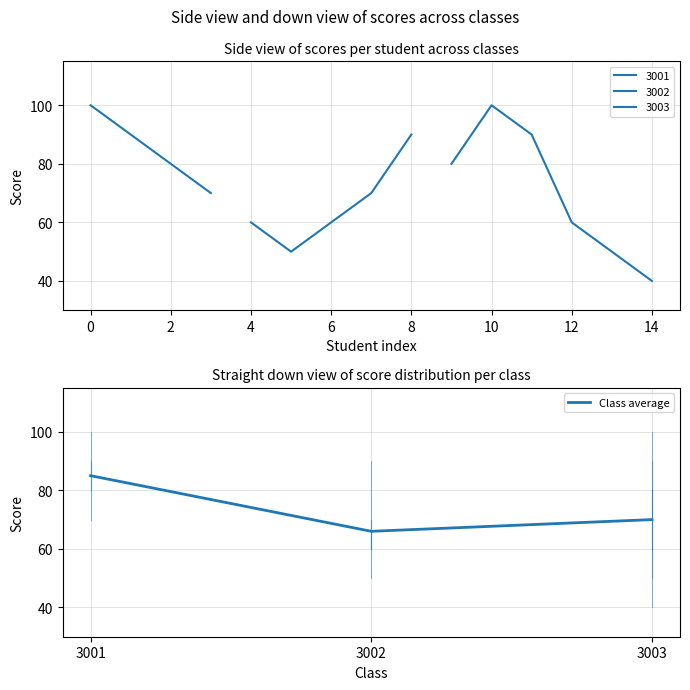

What is the lowest value of the Class average series?

66